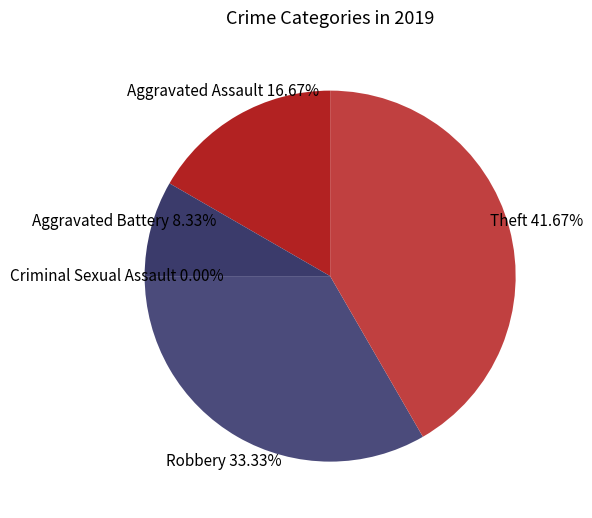

Does Criminal Sexual Assault represent more than half of the total?

No